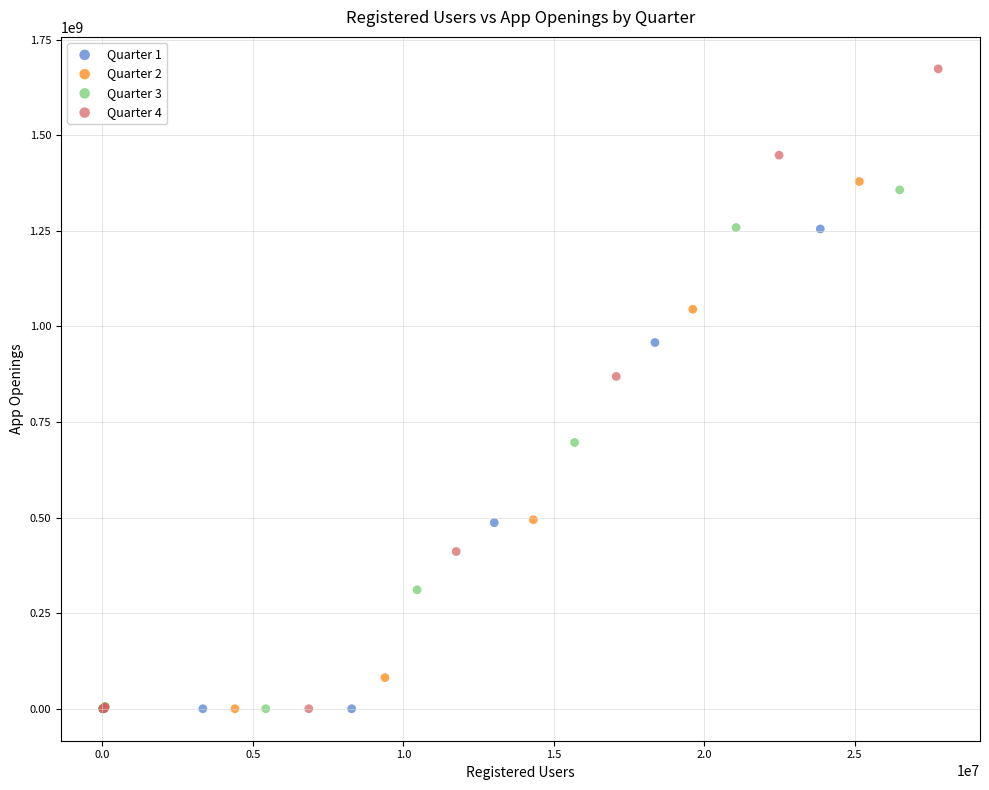

Which series has the largest Y range (max minus min)?

Quarter 4